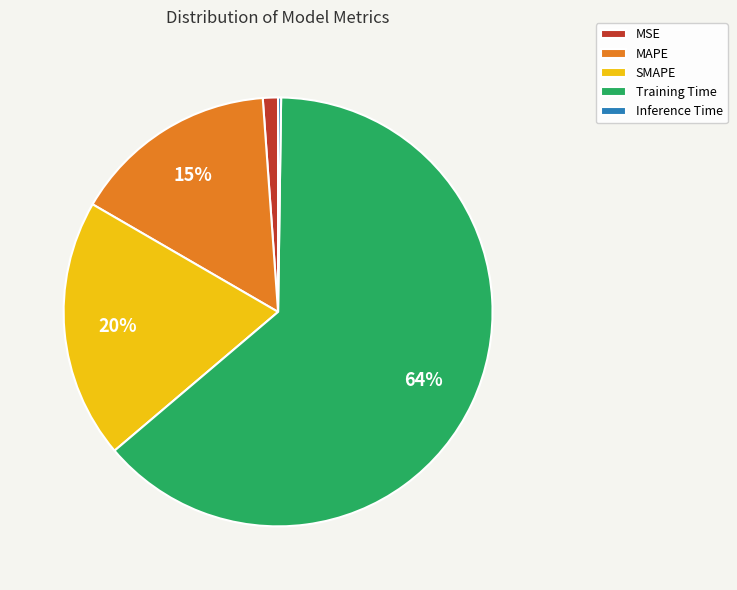

Between MAPE and SMAPE, which is larger?

SMAPE